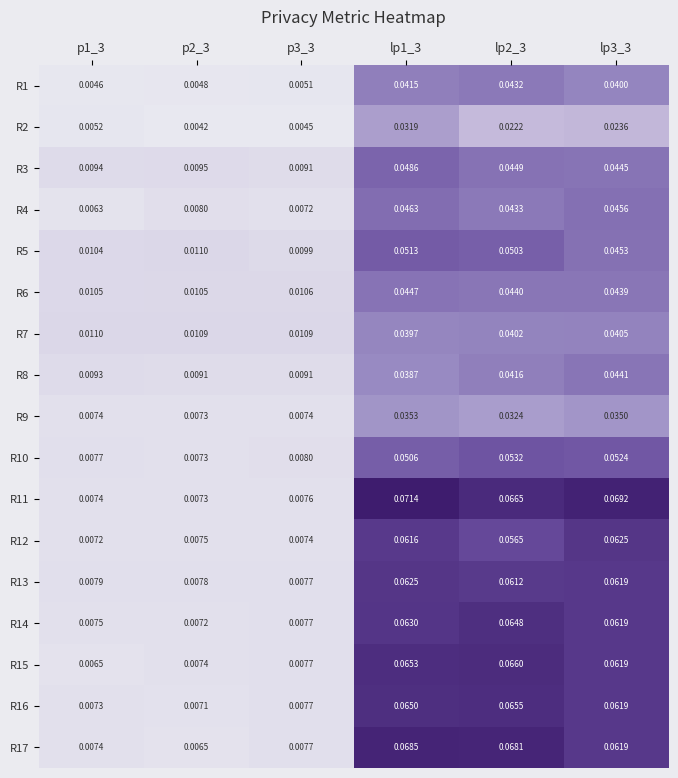

Is the value of R17 at p2_3 greater than the value of R4 at lp1_3?

No